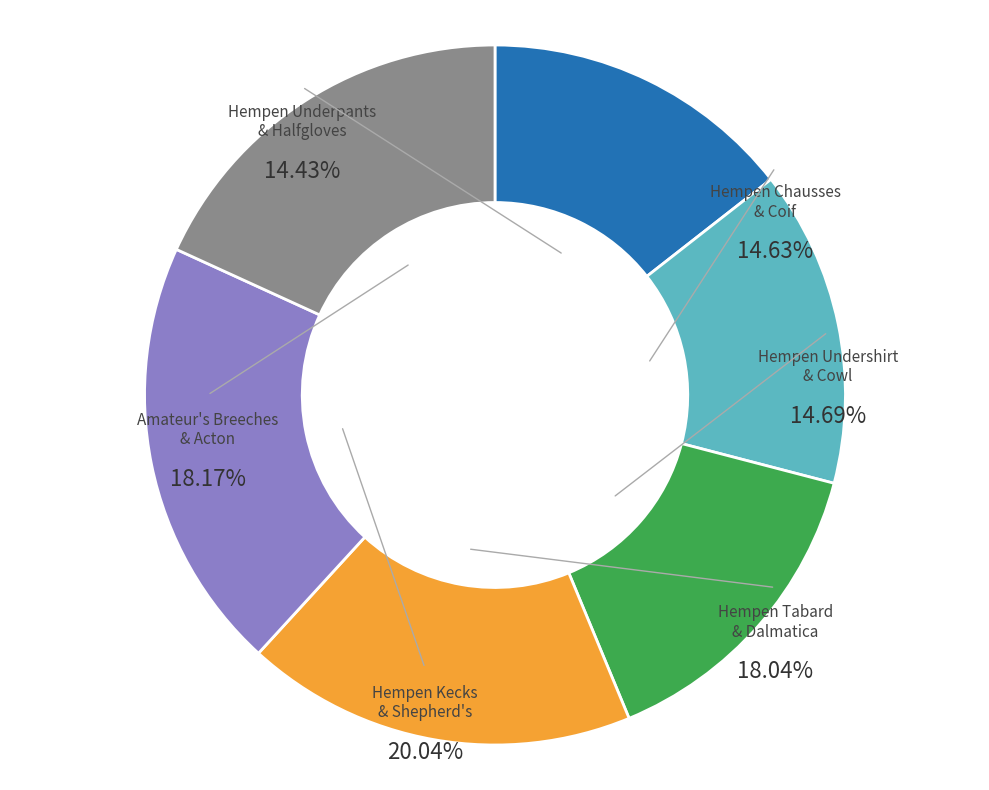

What is the ratio of the value at Hempen Coif to the value at Hempen Undershirt?

1.0